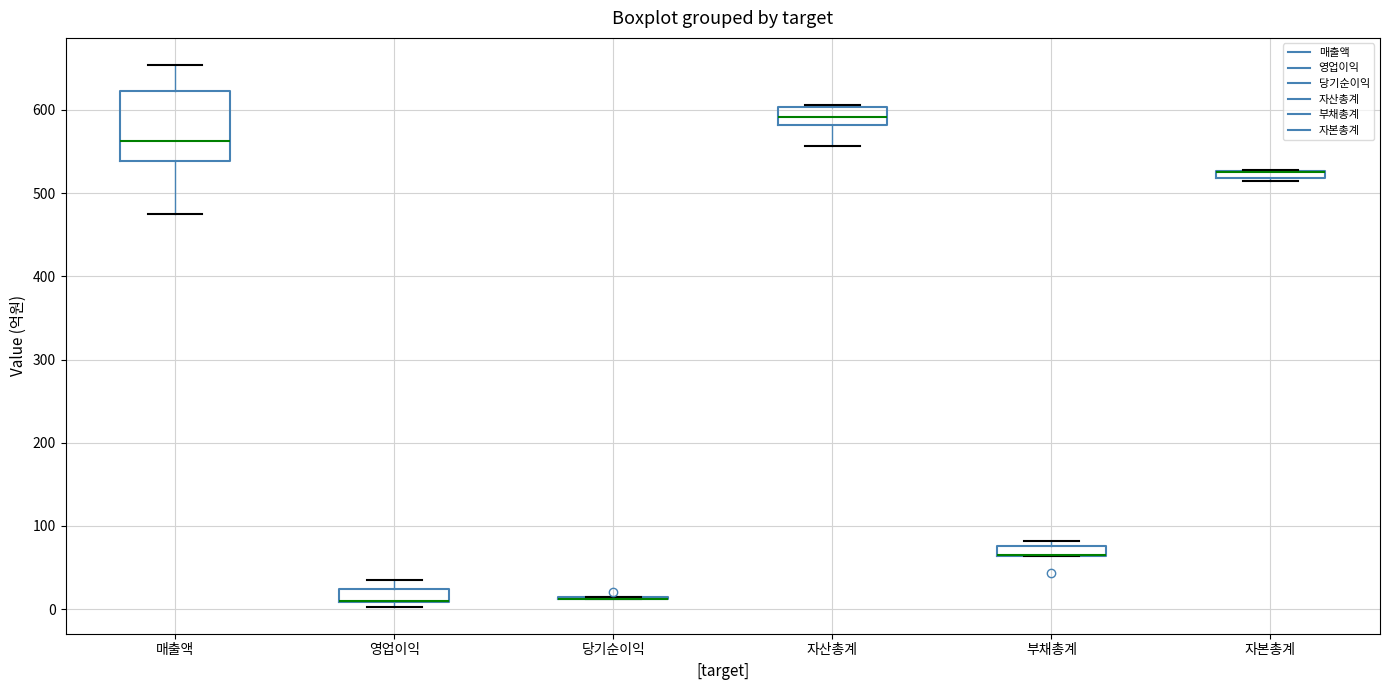

Comparing the boxes themselves (not the whiskers), which one is the tallest?

매출액